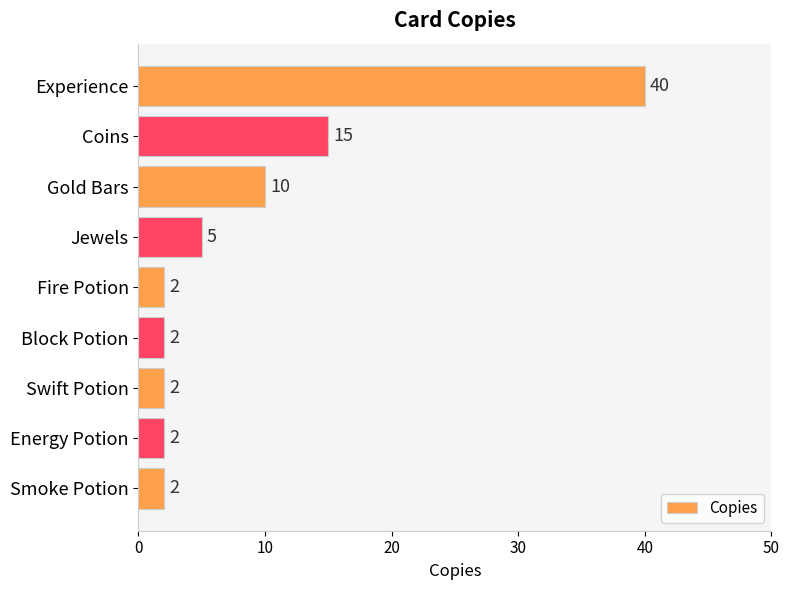

Where is the data nearest to the value 21?

Coins